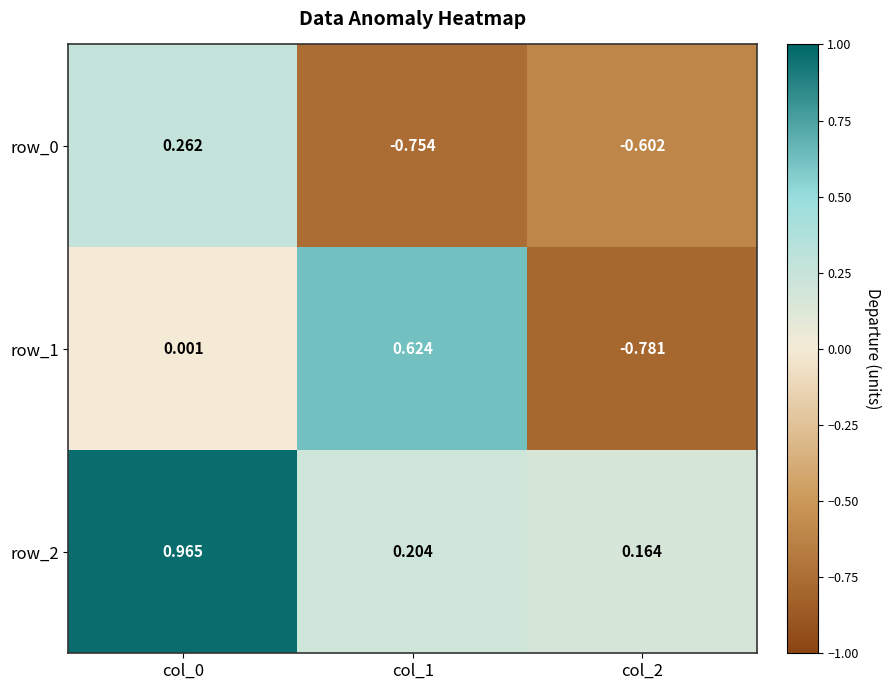

The row_2 series shows 0.1 at col_1. True or false?

False